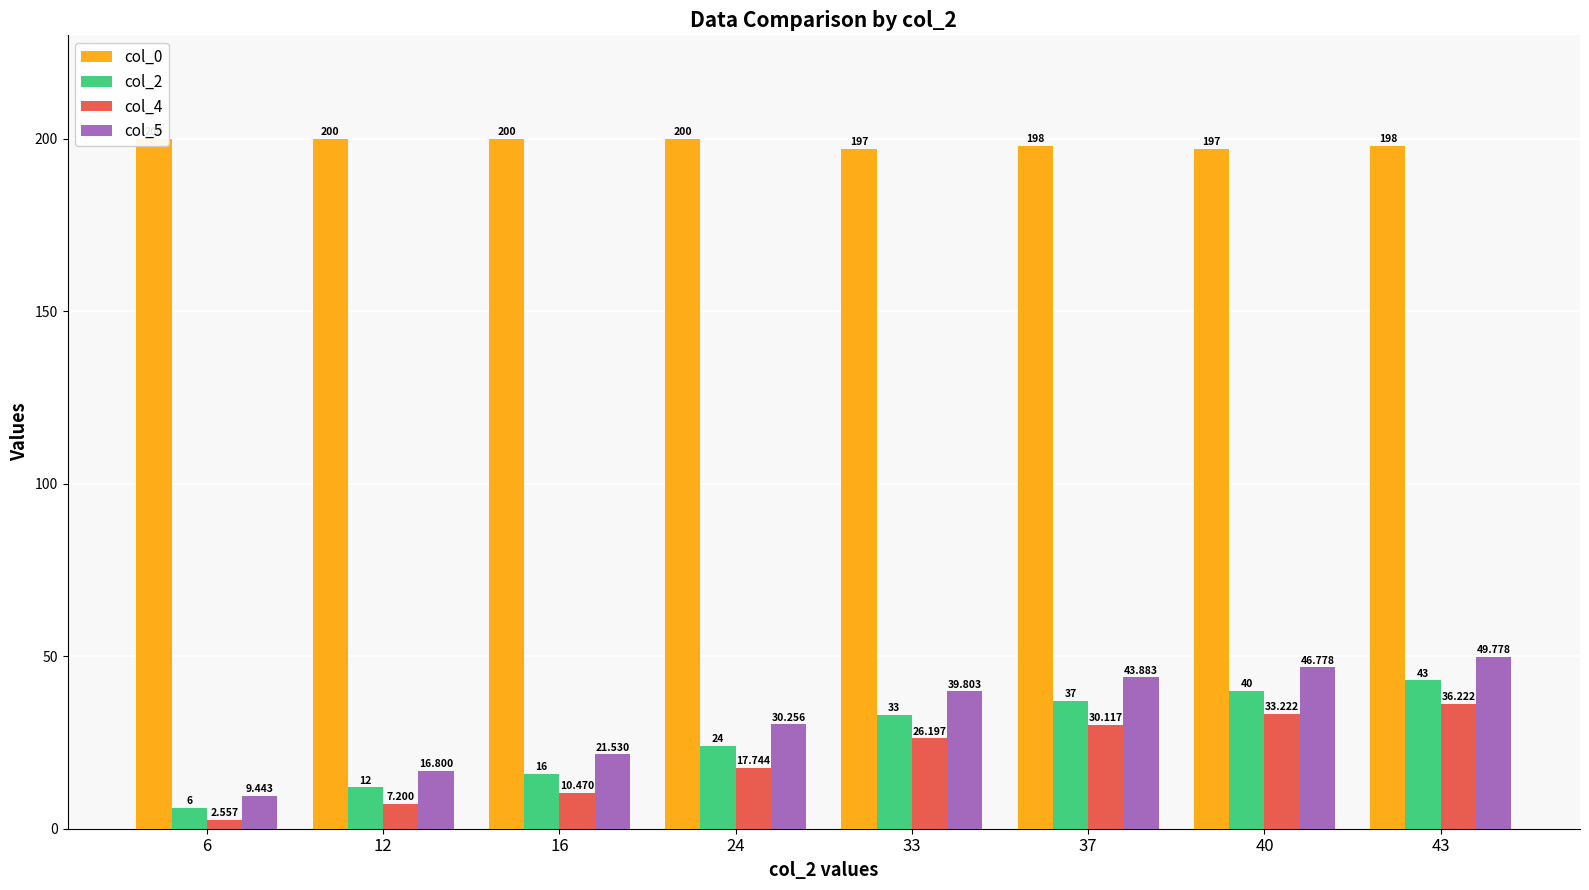

Reading left to right, what are all the values shown in this chart?

col_0: 6=200.0	12=200.0	16=200.0	24=200.0	33=197.0	37=198.0	40=197.0	43=198.0
col_2: 6=6.0	12=12.0	16=16.0	24=24.0	33=33.0	37=37.0	40=40.0	43=43.0
col_4: 6=2.6	12=7.2	16=10.5	24=17.7	33=26.2	37=30.1	40=33.2	43=36.2
col_5: 6=9.4	12=16.8	16=21.5	24=30.3	33=39.8	37=43.9	40=46.8	43=49.8